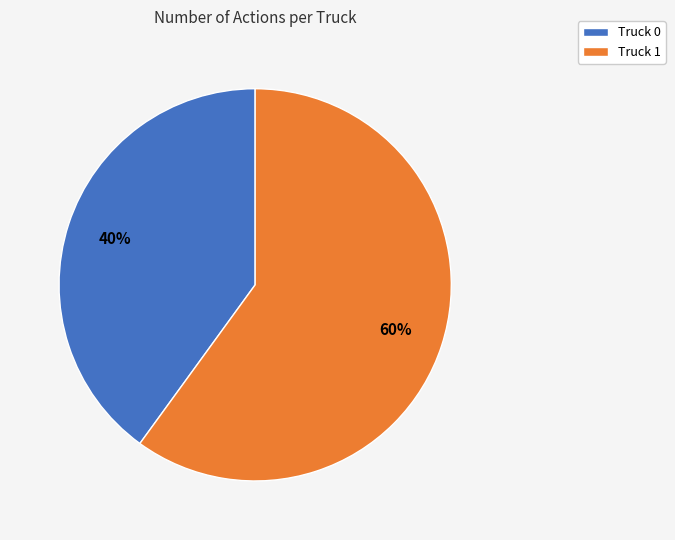

Which category has the smallest portion of the pie?

Truck 0